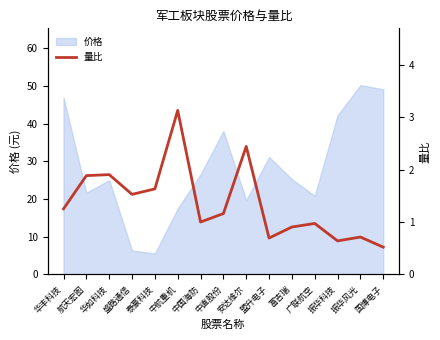

How many data points are less than 1?

6